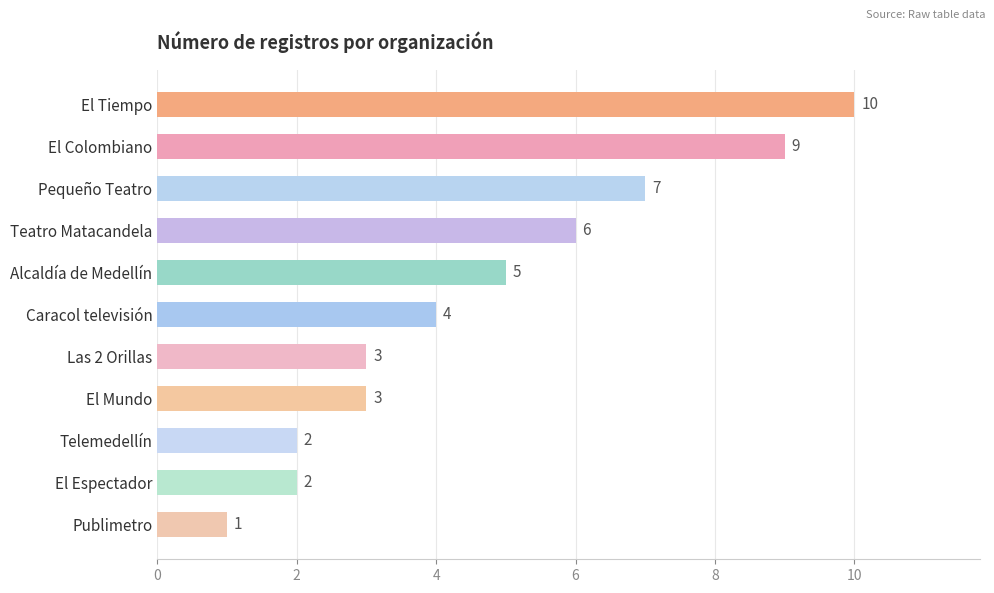

How many distinct data groups are displayed?

1